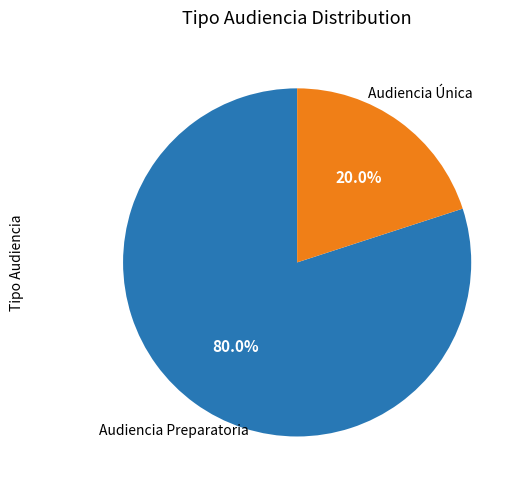

To the nearest percent, what percentage of the pie is Audiencia Preparatoria?

80%